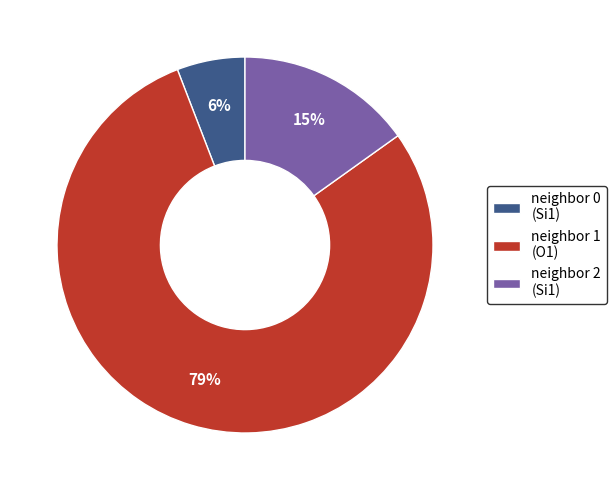

Is the sum of neighbor 0 (Si1) and neighbor 1 (O1) greater than half?

Yes